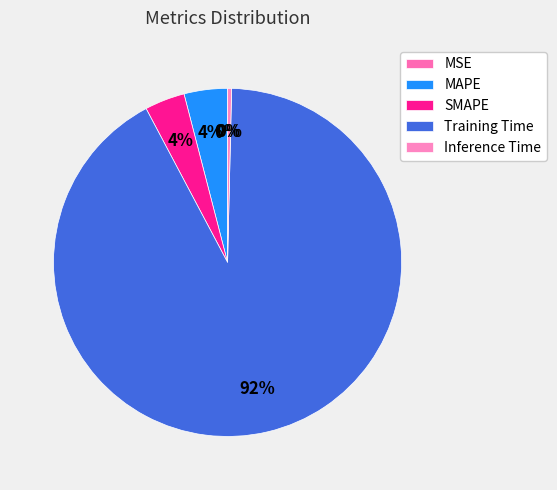

The MAPE slice represents 17% of the pie. True or false?

False